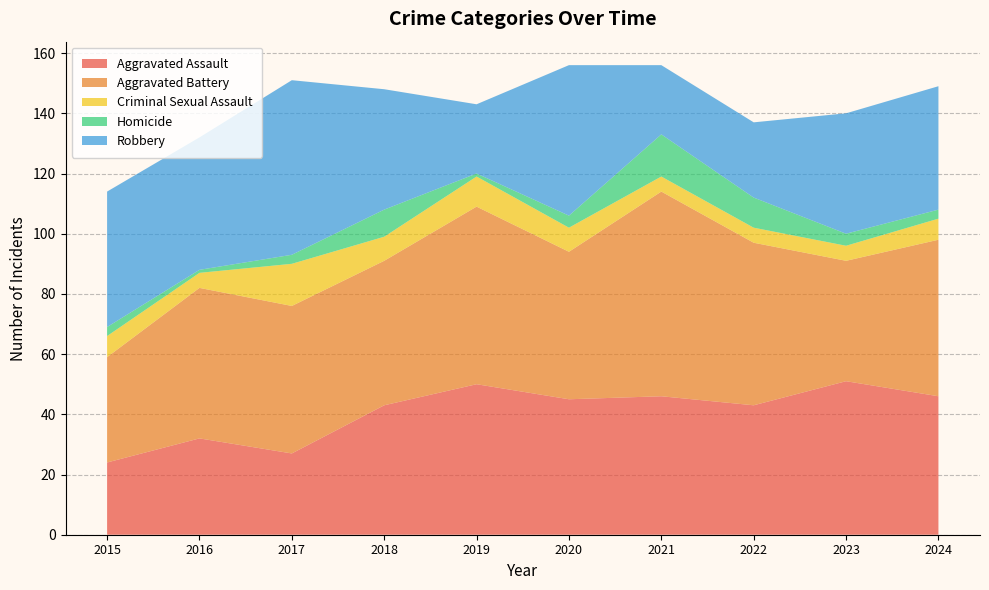

Reading left to right, list all the values displayed in this chart.

Aggravated Assault: 24	32	27	43	50	45	46	43	51	46
Aggravated Battery: 35	50	49	48	59	49	68	54	40	52
Criminal Sexual Assault: 7	5	14	8	10	8	5	5	5	7
Homicide: 3	1	3	9	1	4	14	10	4	3
Robbery: 45	44	58	40	23	50	23	25	40	41